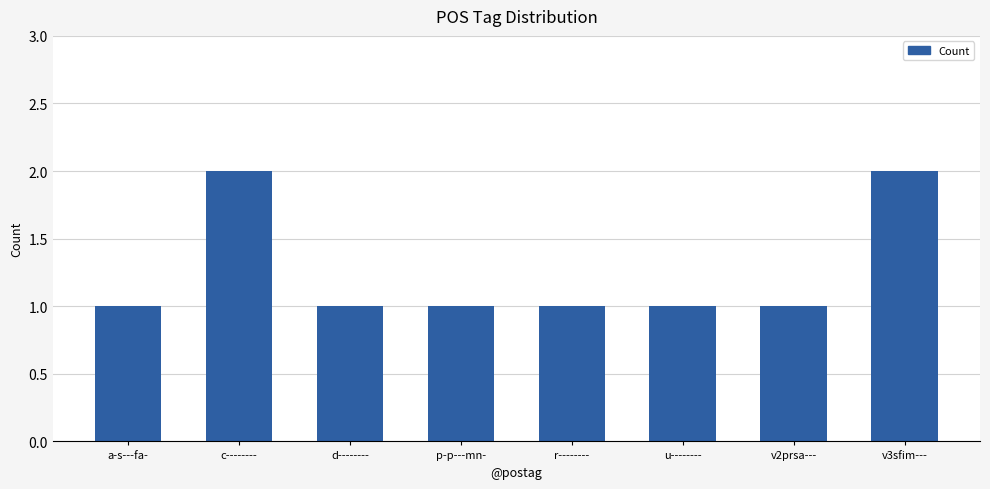

What is the difference between the maximum and minimum values?

1